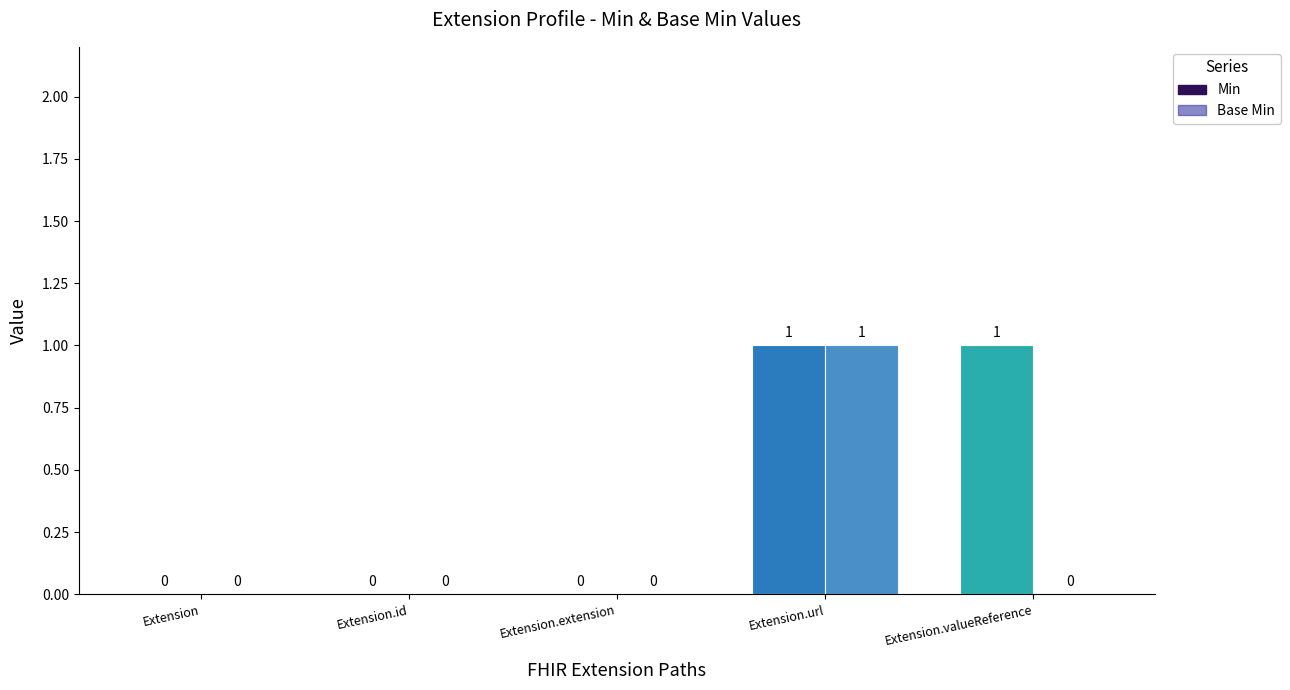

Reading left to right, what are all the values shown in this chart?

Min: Extension=0	Extension.id=0	Extension.extension=0	Extension.url=1	Extension.valueReference=1
Base Min: Extension=0	Extension.id=0	Extension.extension=0	Extension.url=1	Extension.valueReference=0